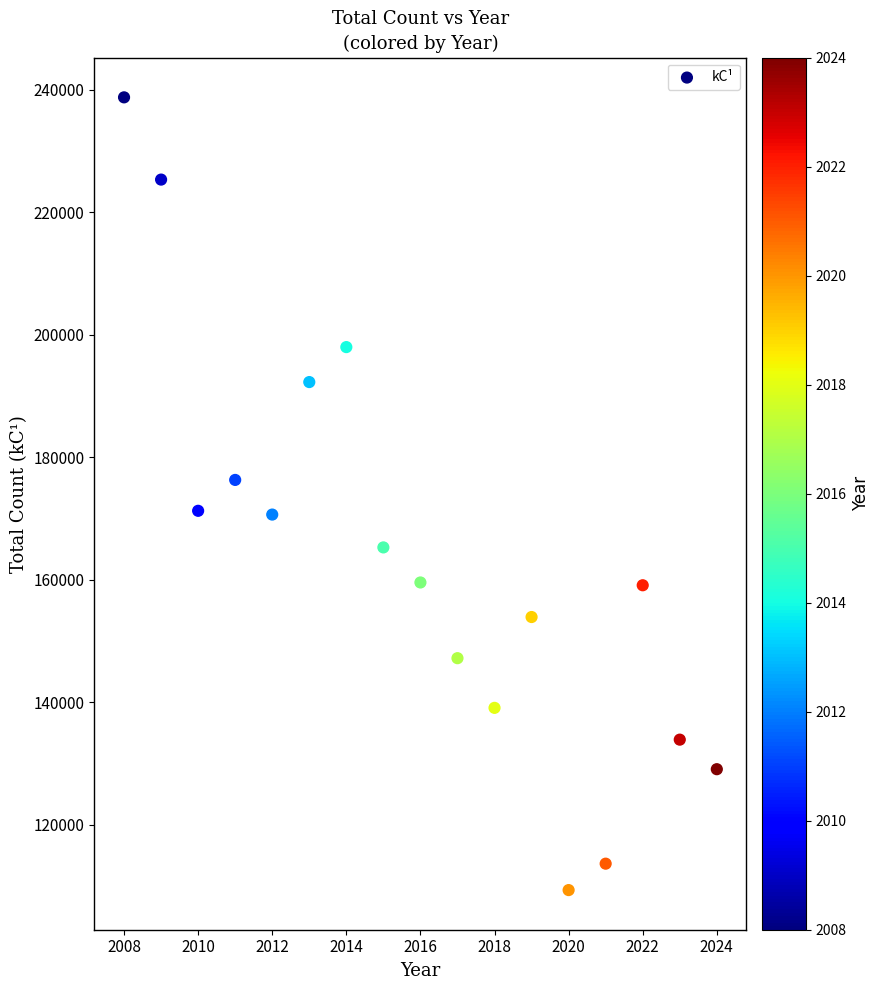

What is the range of Y values (max minus min)?

129459